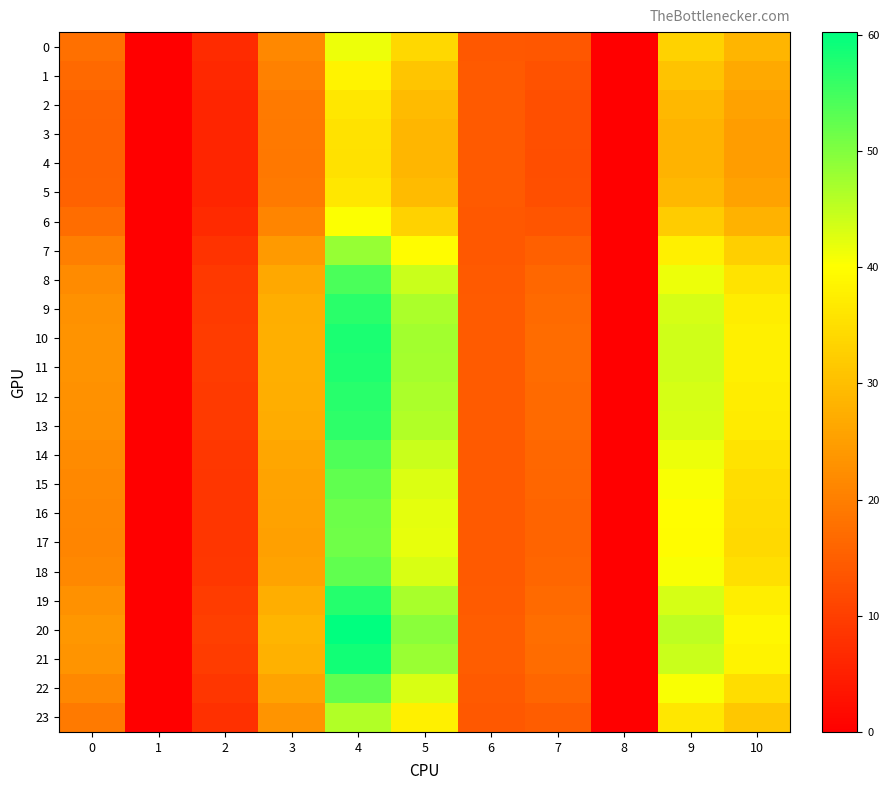

At how many categories does at least one series exceed 55?

1